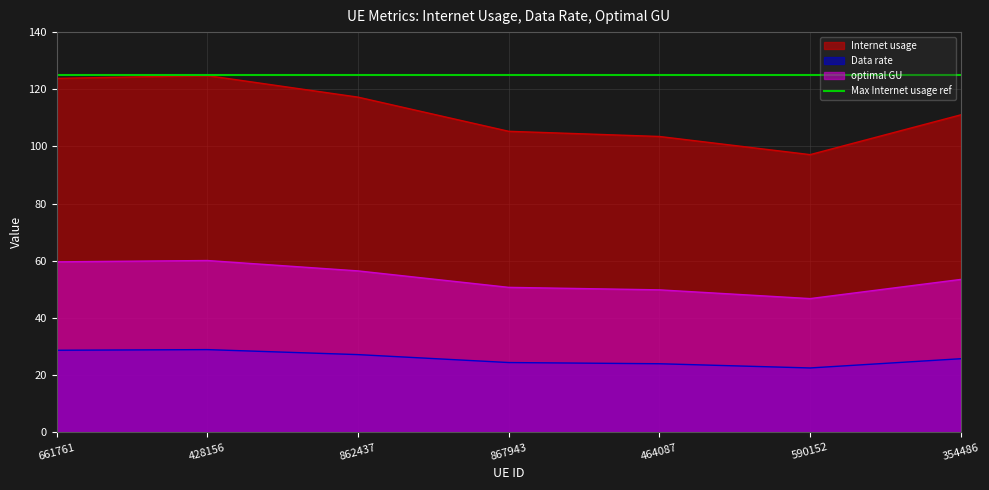

The value of Internet usage at 590152 is 163.8. True or false?

False